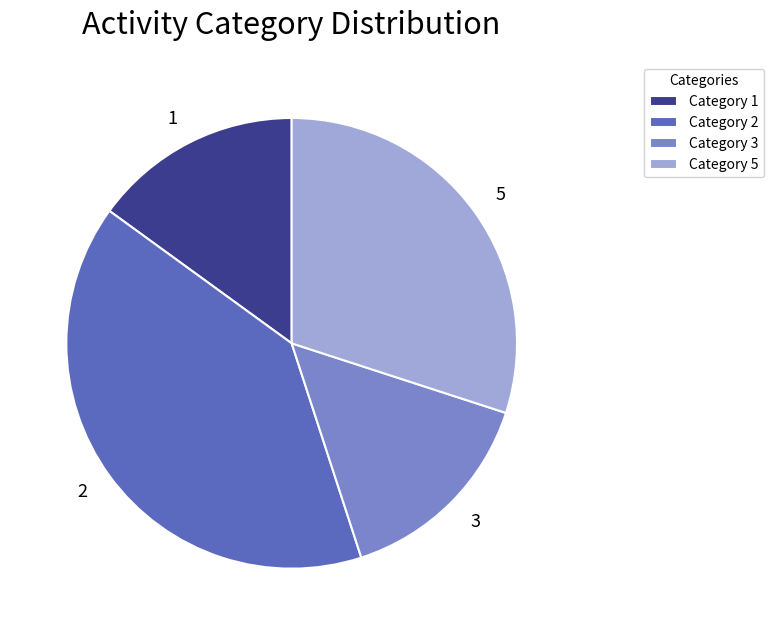

The 3 slice represents 1% of the pie. True or false?

False